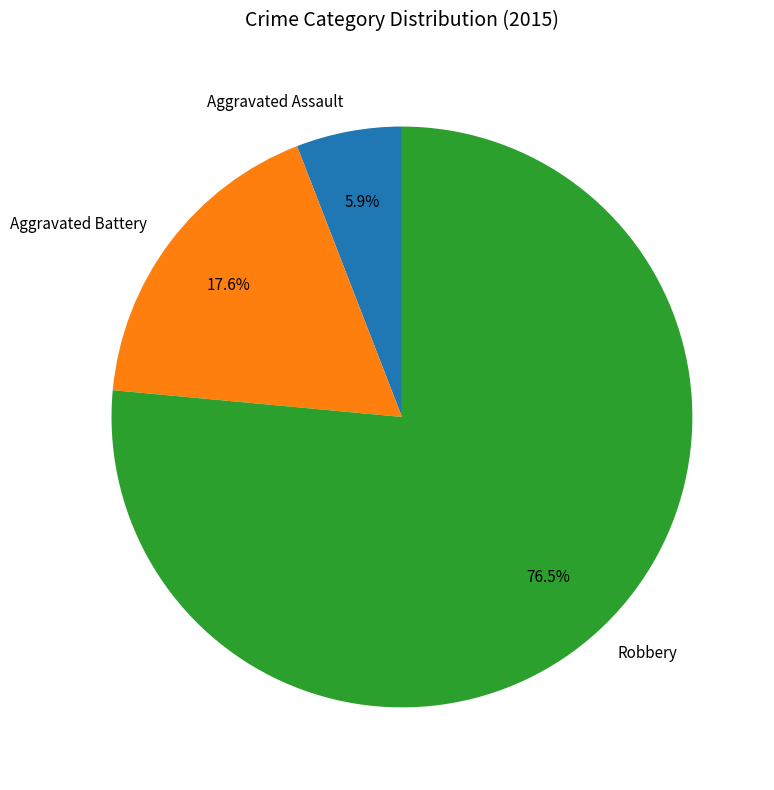

Count the number of slices in the pie.

3